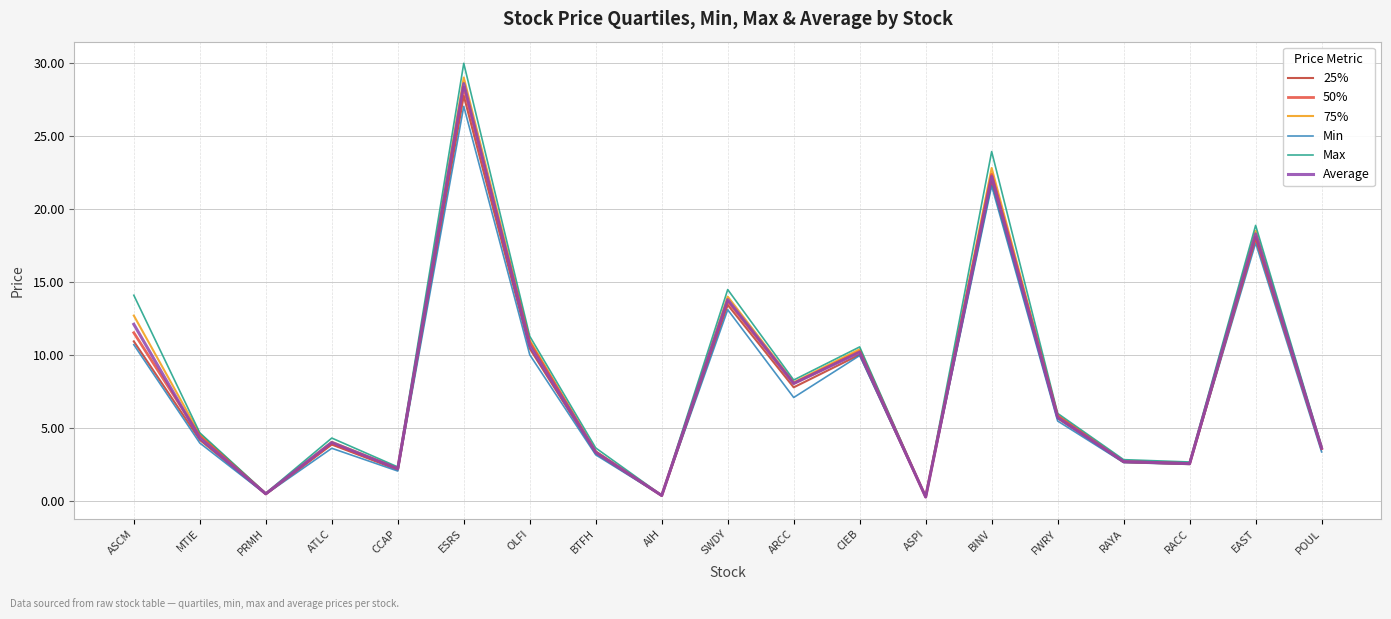

How many categories are shown in the chart?

19